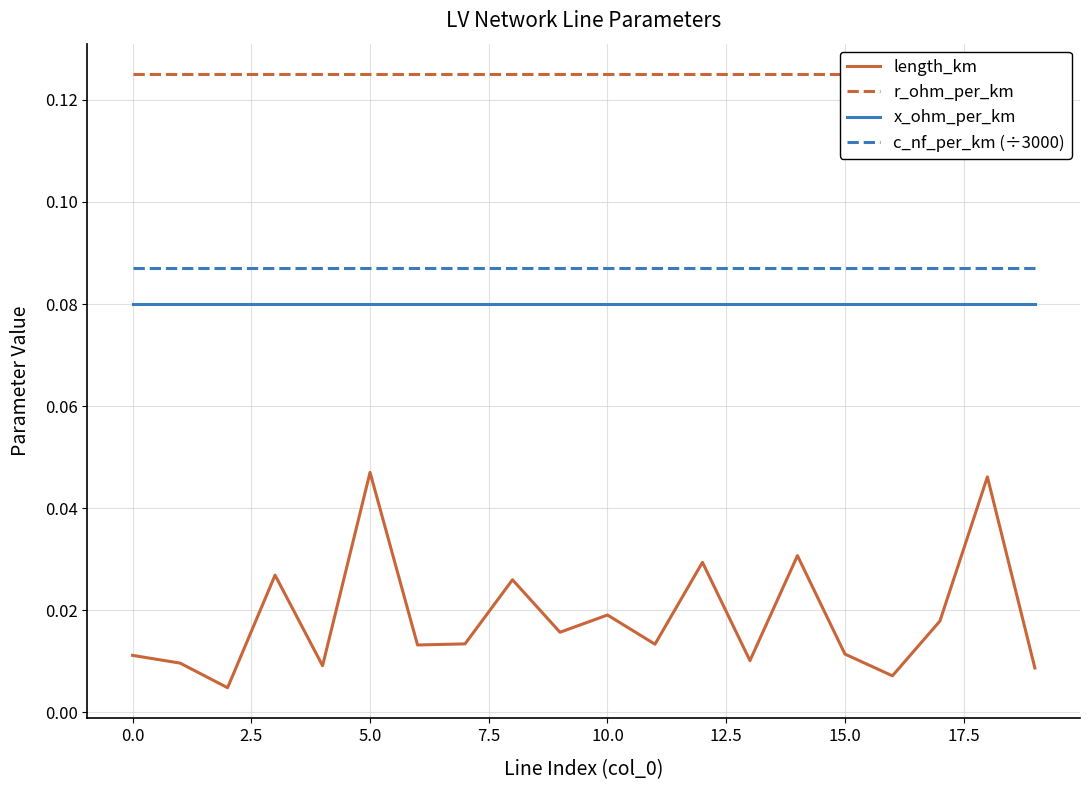

True or false: length_km has more than 1 points higher than both neighbors.

True